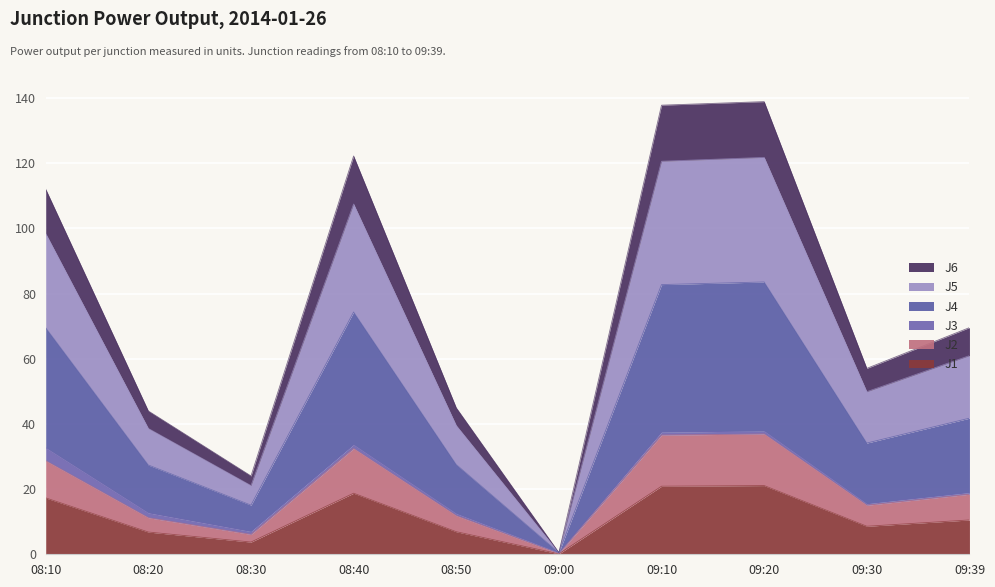

Is the value of J2 at 09:30 greater than the value of J6 at 08:40?

No